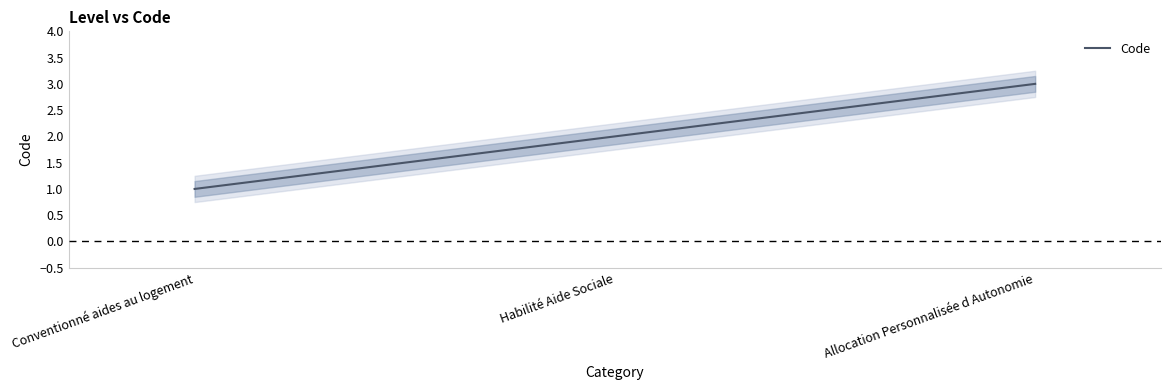

Count the number of data series in this chart.

1